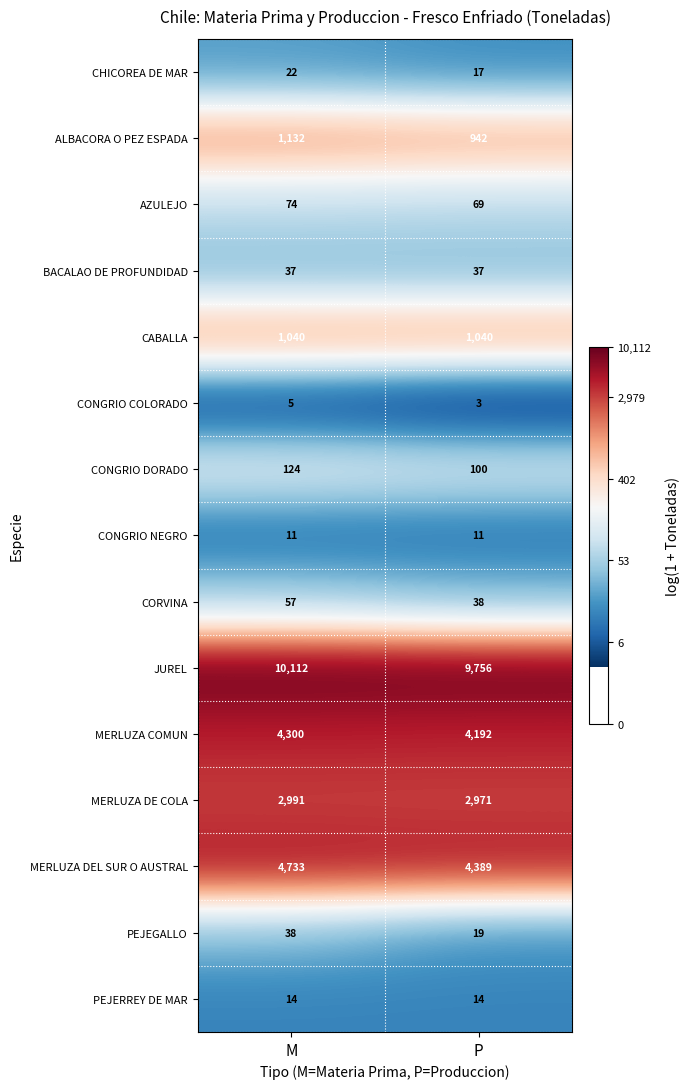

At which category is the sum across all series the highest?

M